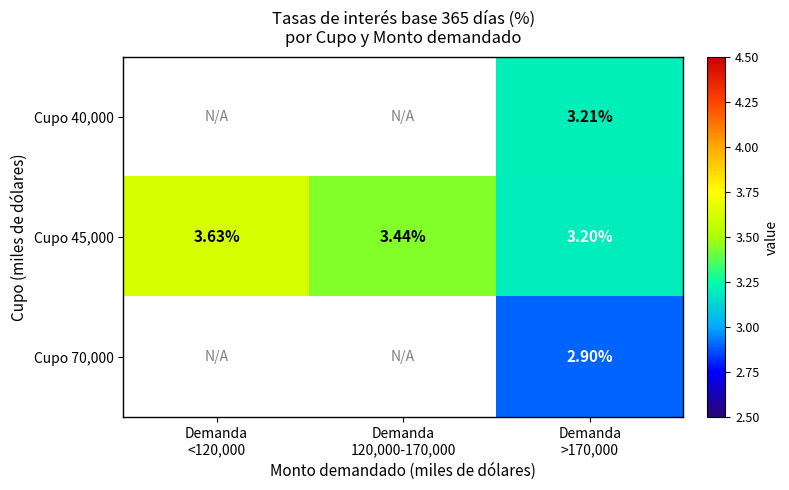

Which has a higher value, Demanda
<120,000 or Demanda
>170,000?

Demanda
>170,000